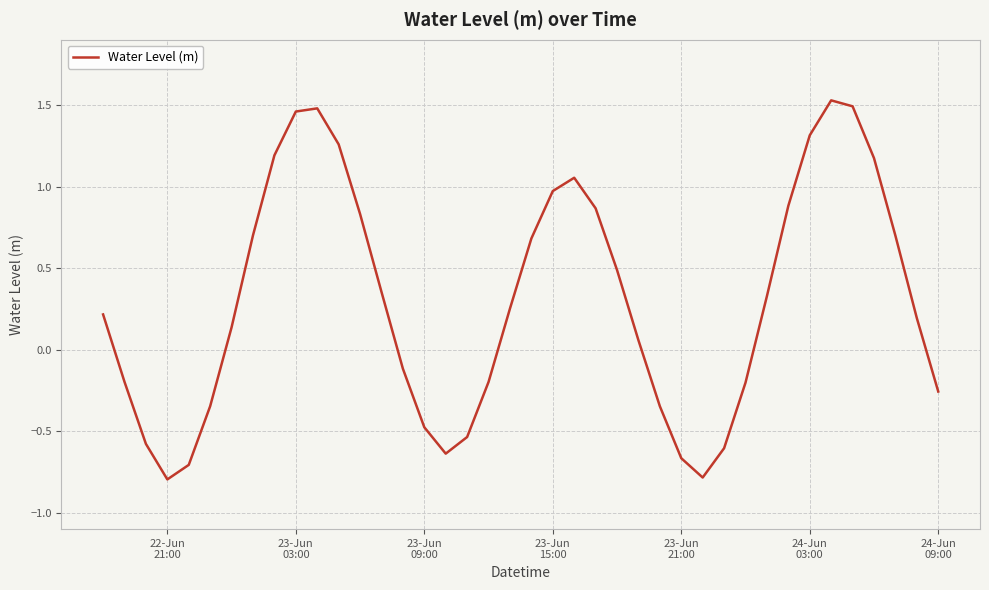

How many interior local valleys (lower than both neighbors) does the data have?

3